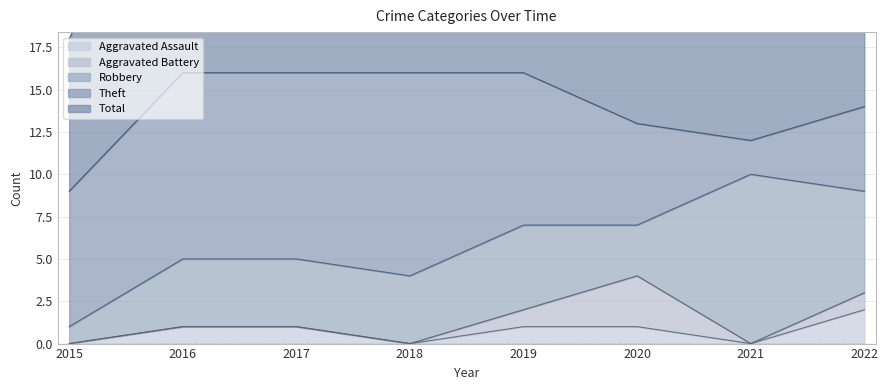

Where is the first local maximum for Aggravated Battery?

2020